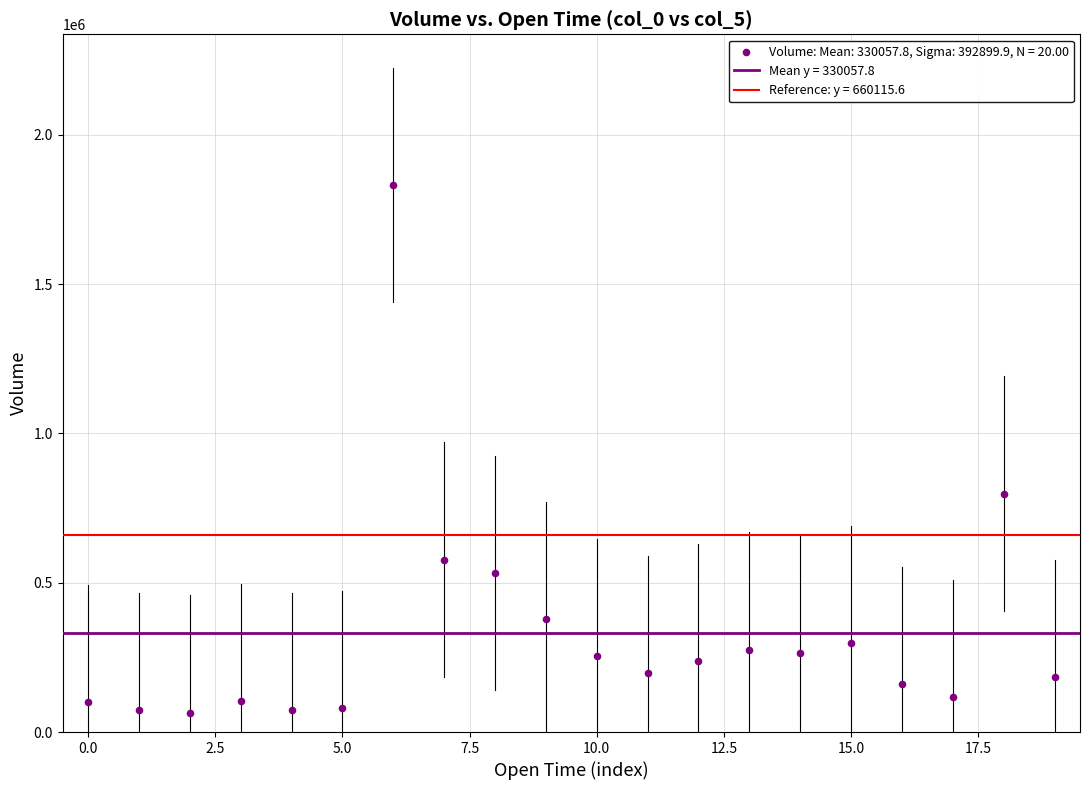

What Y value in the scatter plot is closest to 949095?

798389